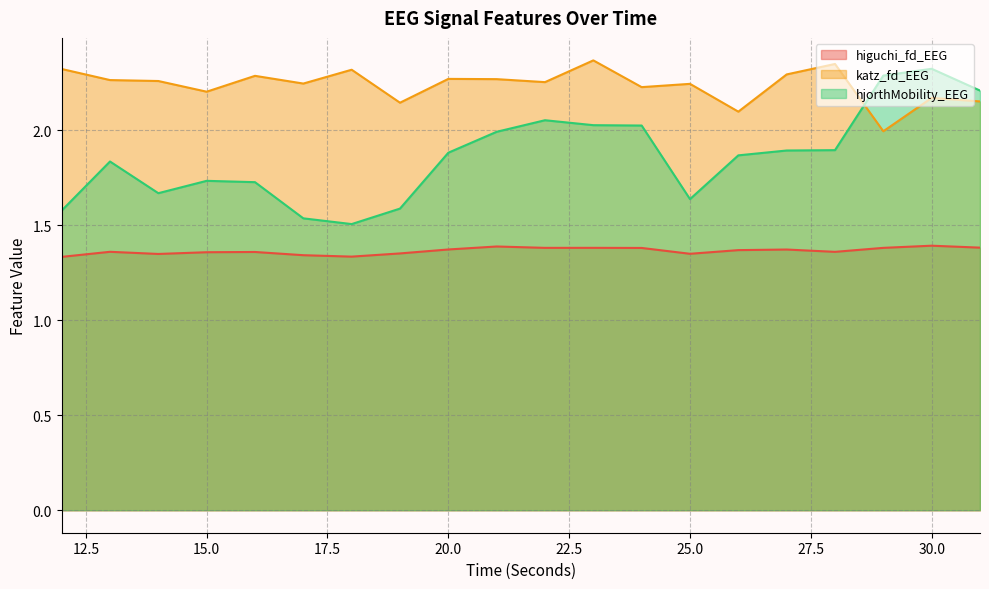

True or false: katz_fd_EEG and higuchi_fd_EEG cross at least once.

False